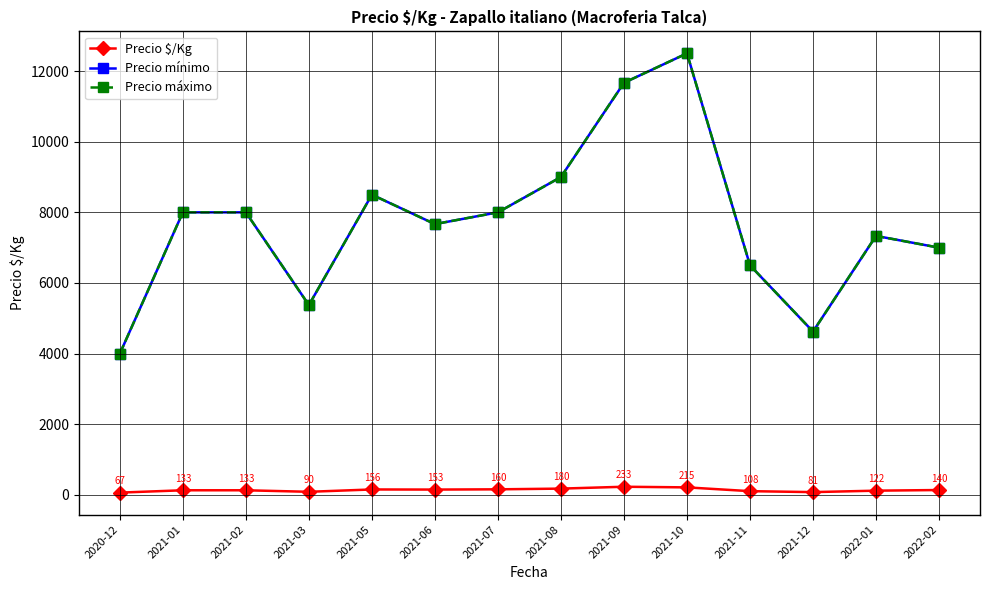

True or false: Precio mínimo and Precio máximo intersect in this chart.

False